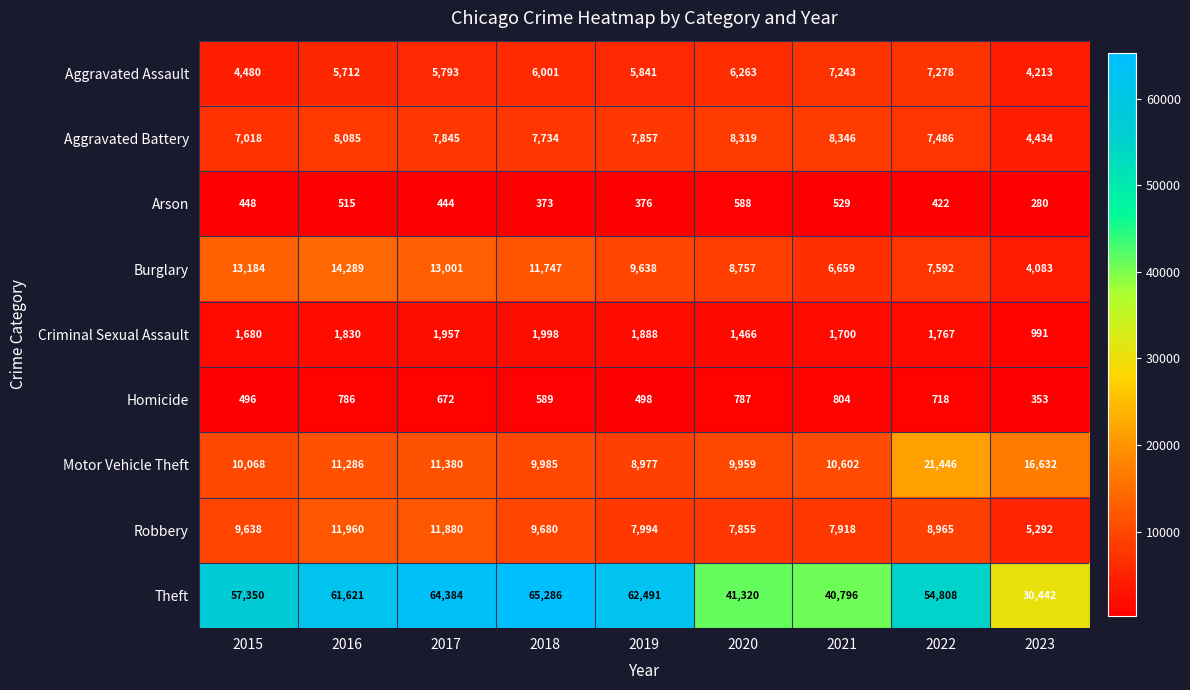

What is the total value across all series at 2021?

84597